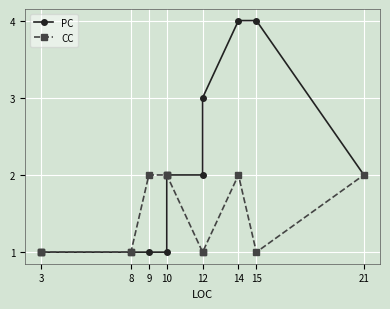

True or false: PC and CC intersect in this chart.

False